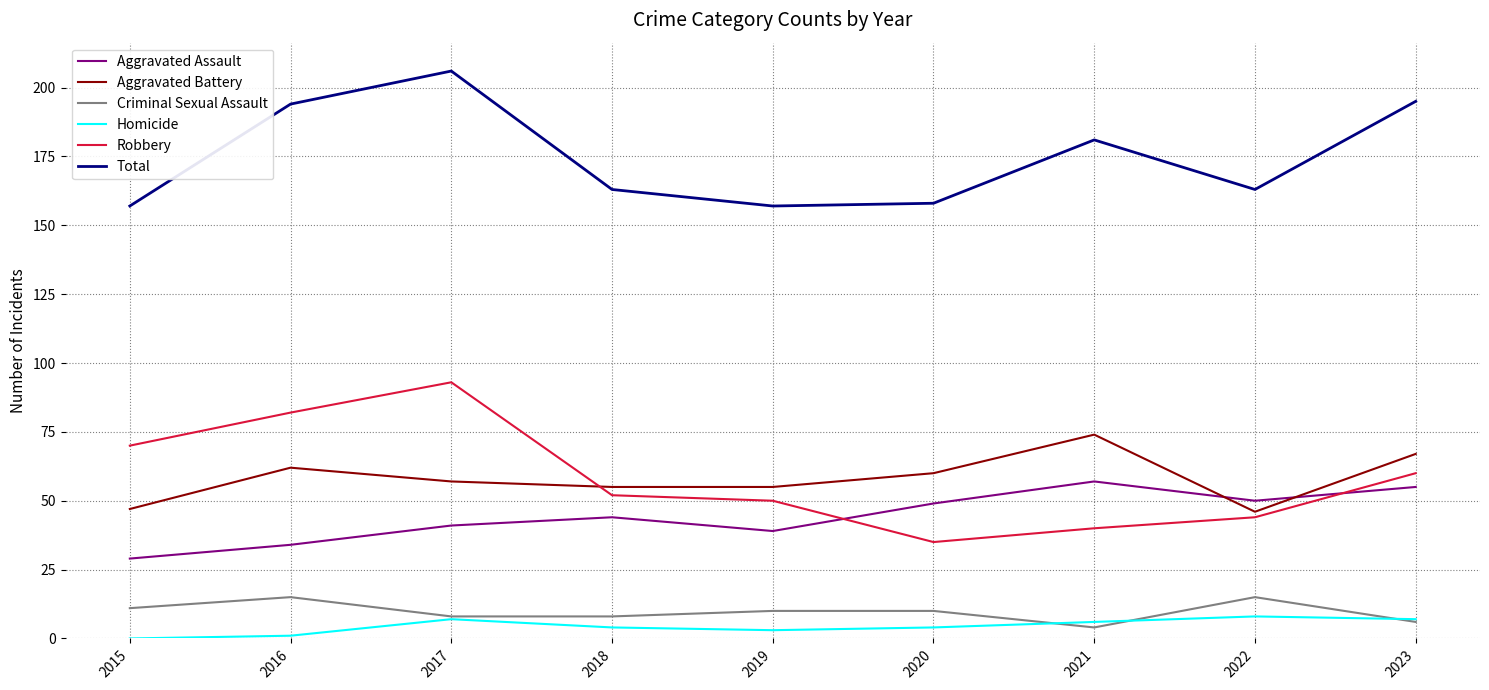

Which category has the highest value across all series?

2017